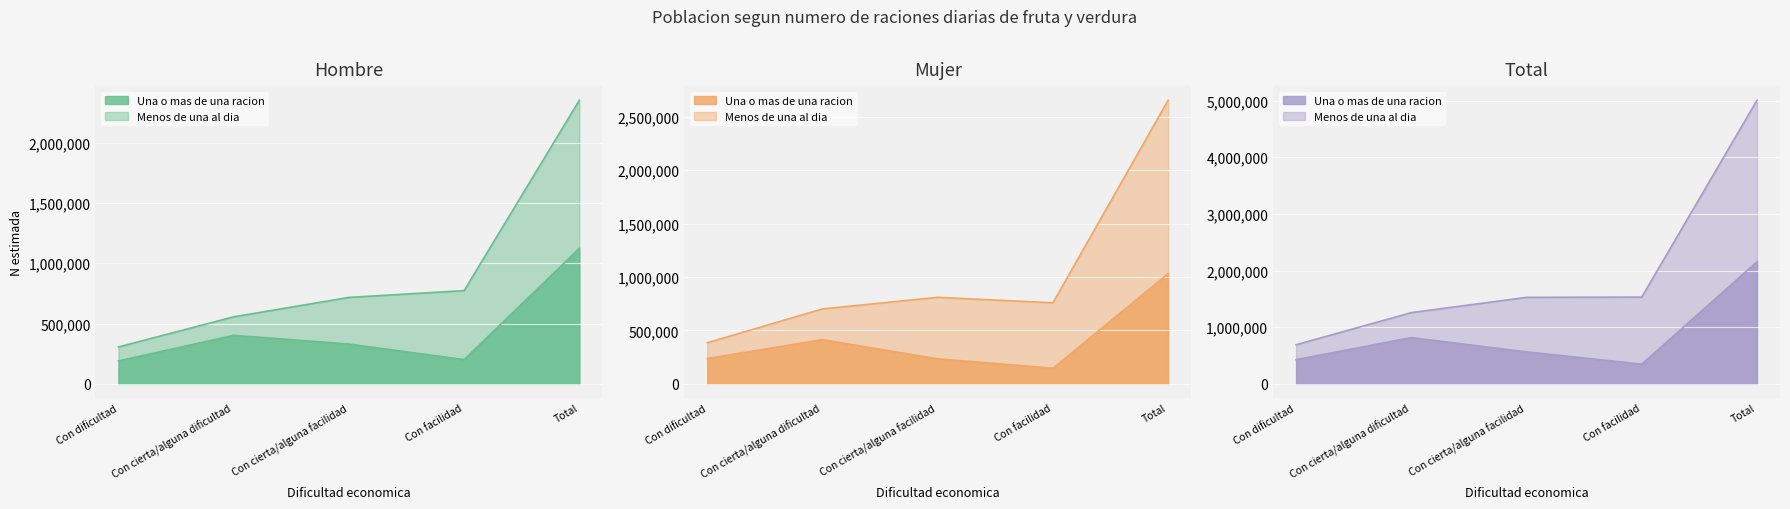

Count the number of data series in this chart.

6